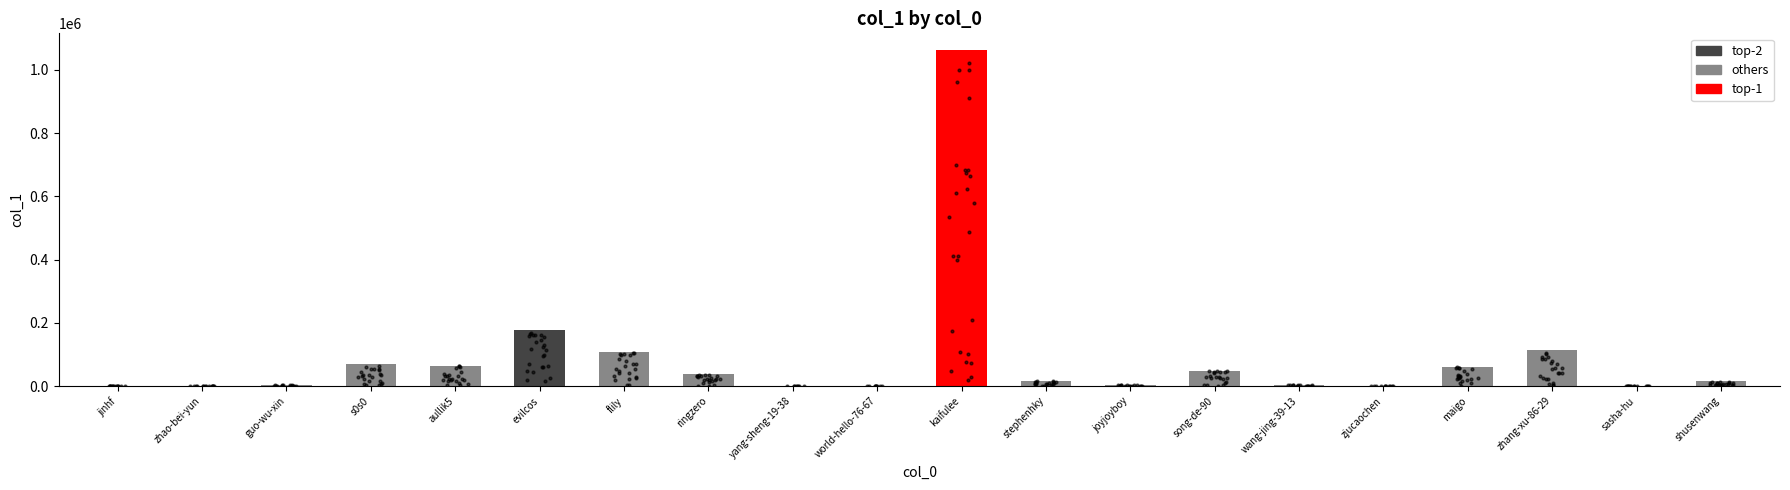

What is the change in value from stephenhky to maigo?

+46075